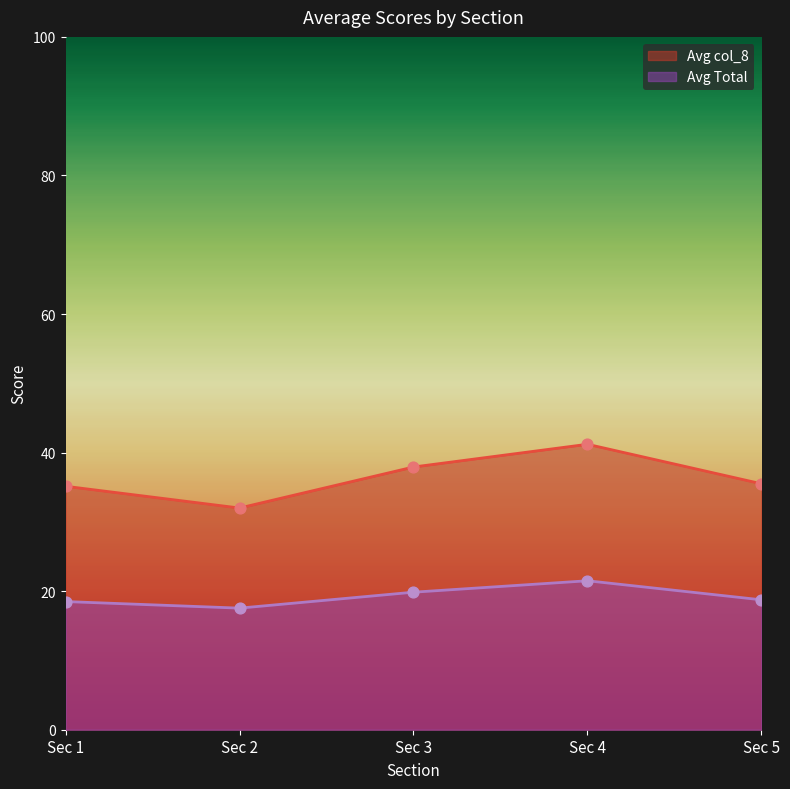

What is the total value across all series at Section 4?

62.7